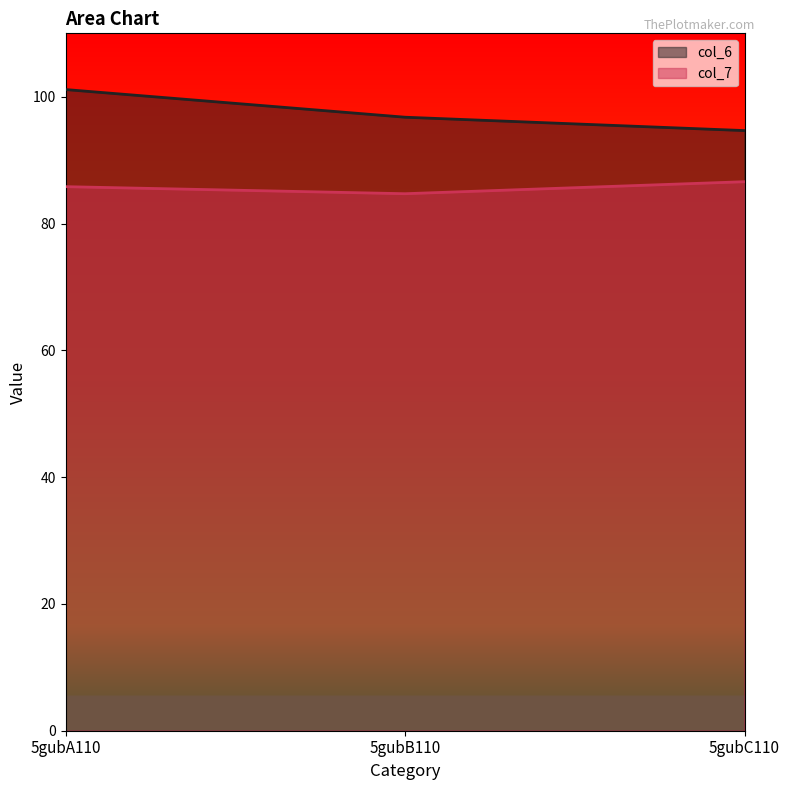

Which label corresponds to the smallest value in the chart?

5gubB110